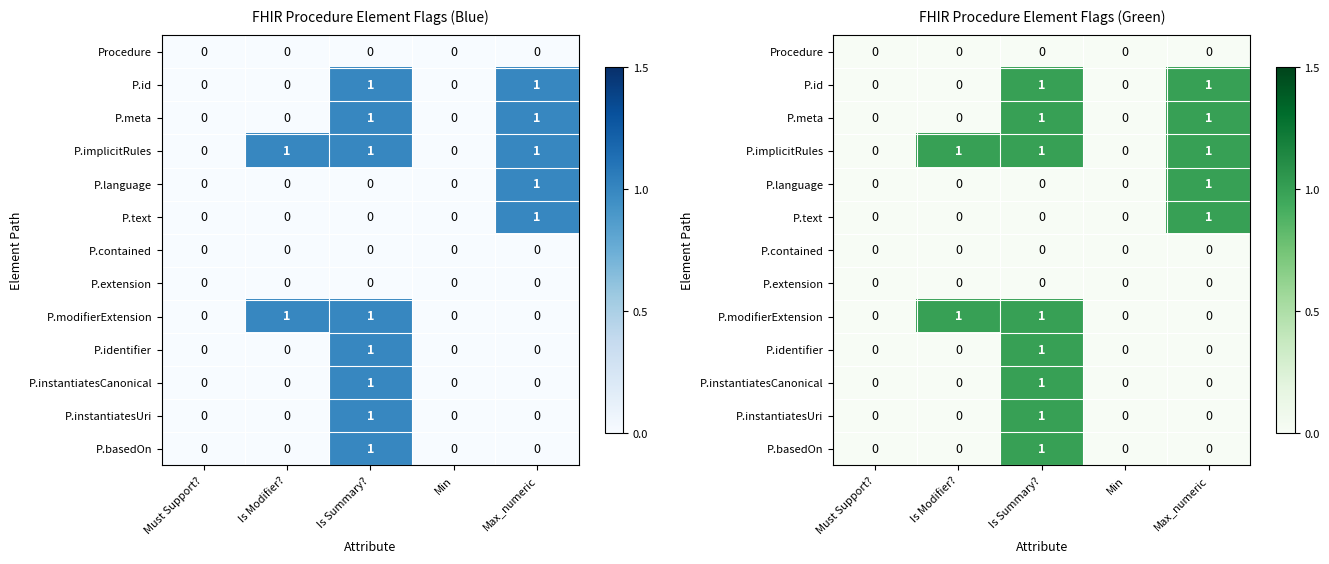

Is it true that P.basedOn equals 0 at Is Modifier??

True